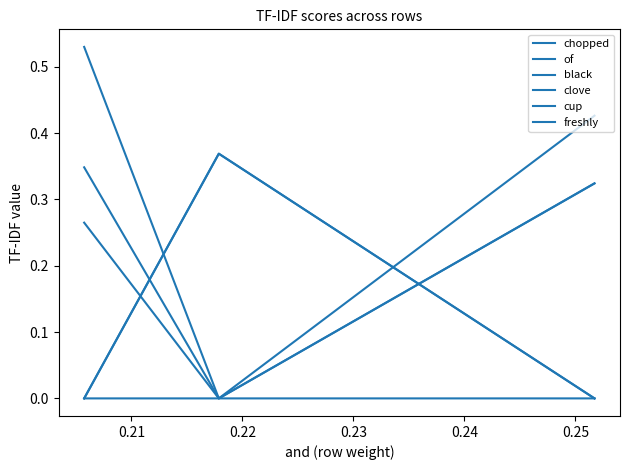

Rank the series by their maximum value, from highest to lowest.

of, clove, black, freshly, cup, chopped